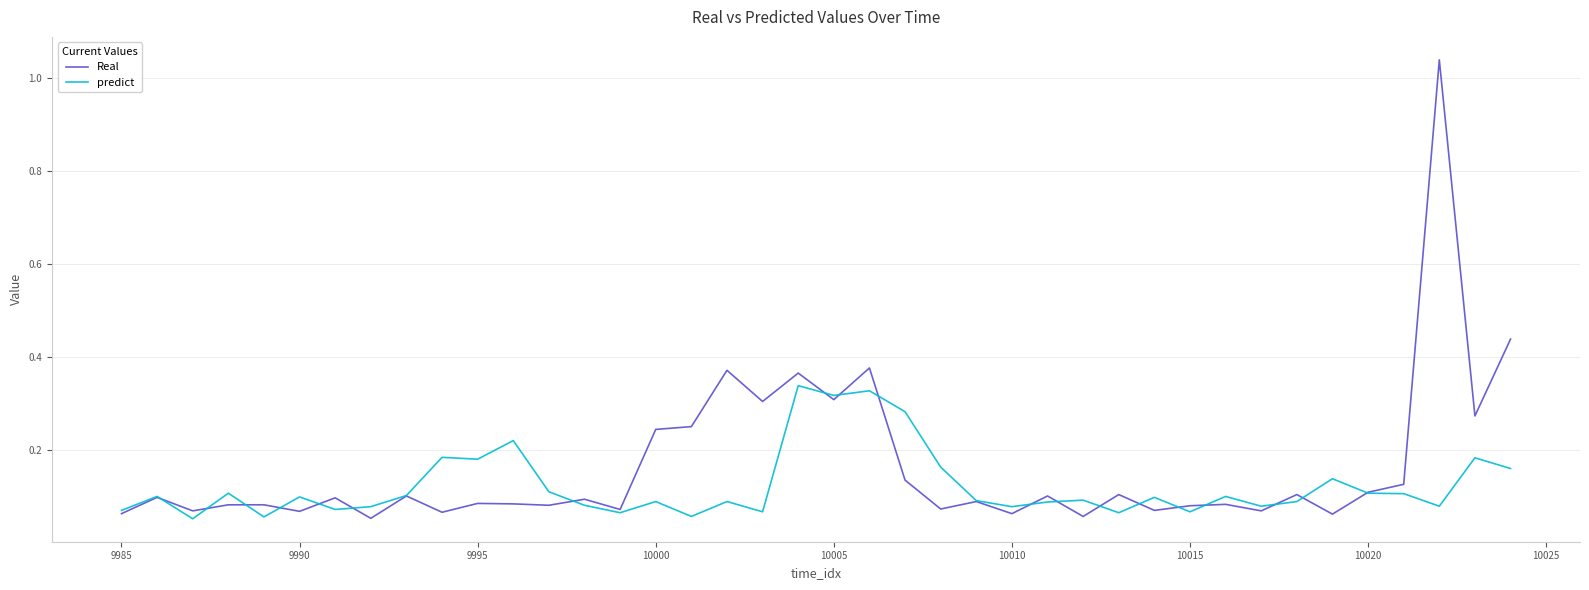

How many distinct data groups are displayed?

2